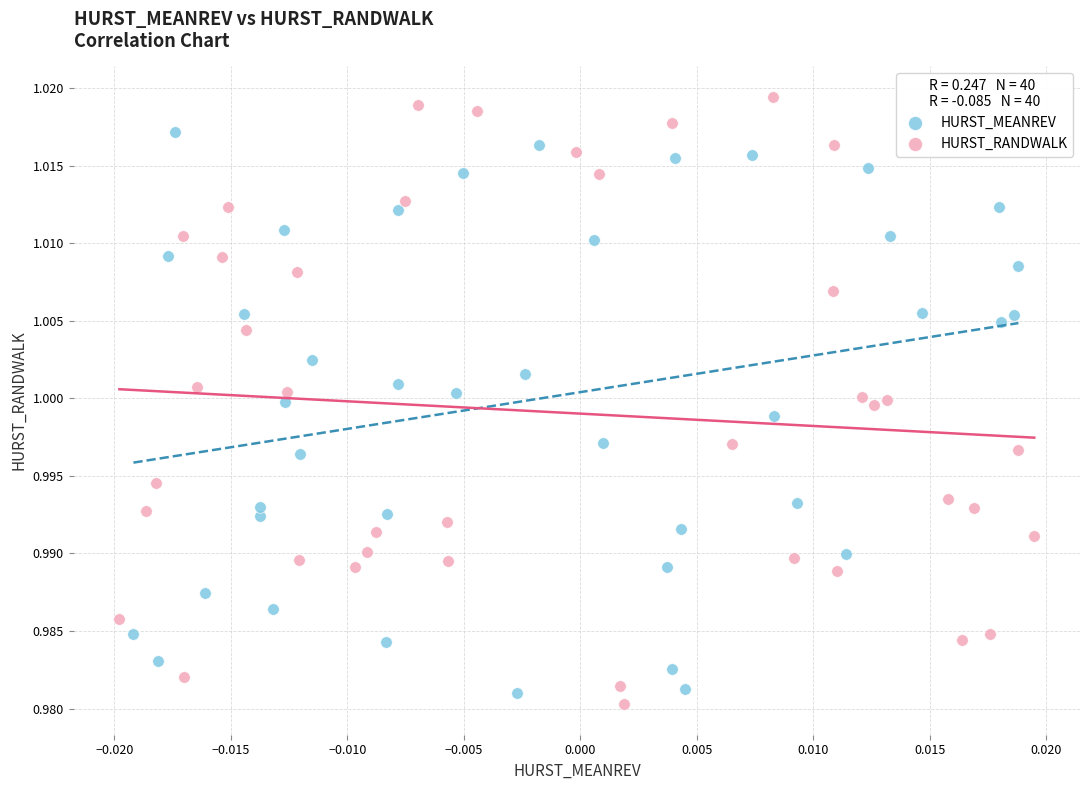

What are all the series names shown in the legend?

HURST_MEANREV, HURST_RANDWALK